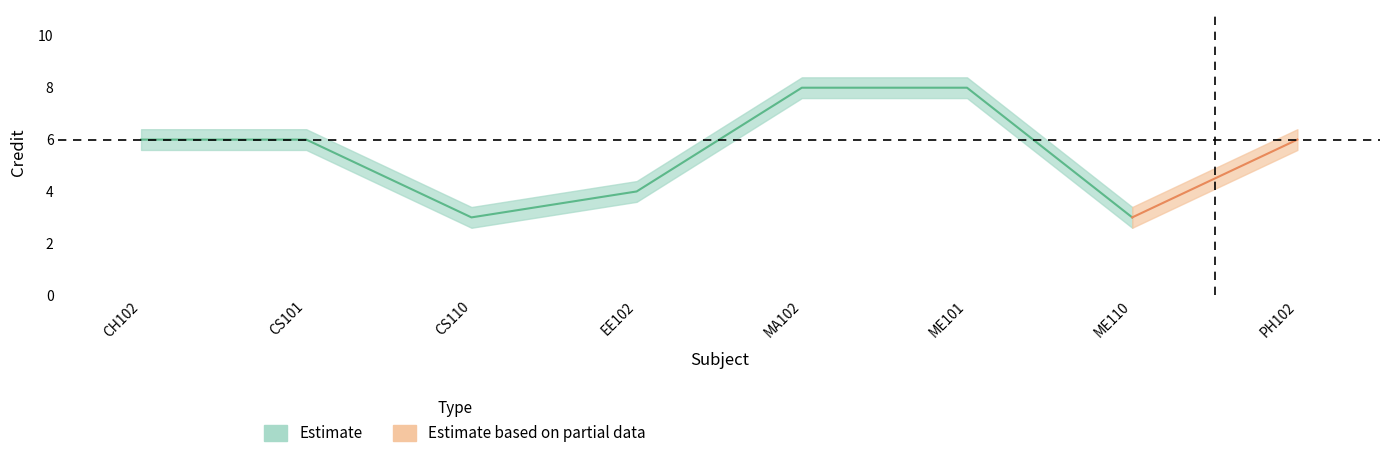

List the labels in order of value, smallest first.

CS110, ME110, EE102, CH102, CS101, PH102, MA102, ME101